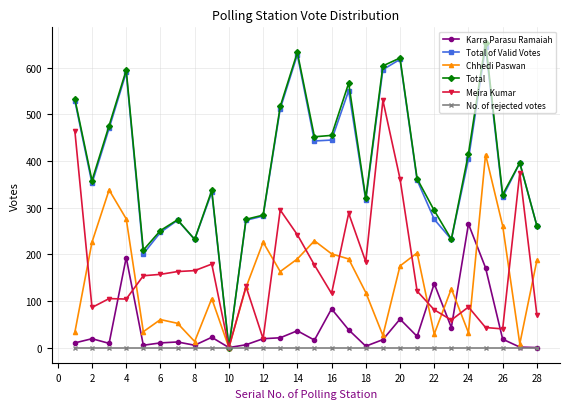

Which series ends up on top after the final intersection of Meira Kumar and Karra Parasu Ramaiah?

Meira Kumar